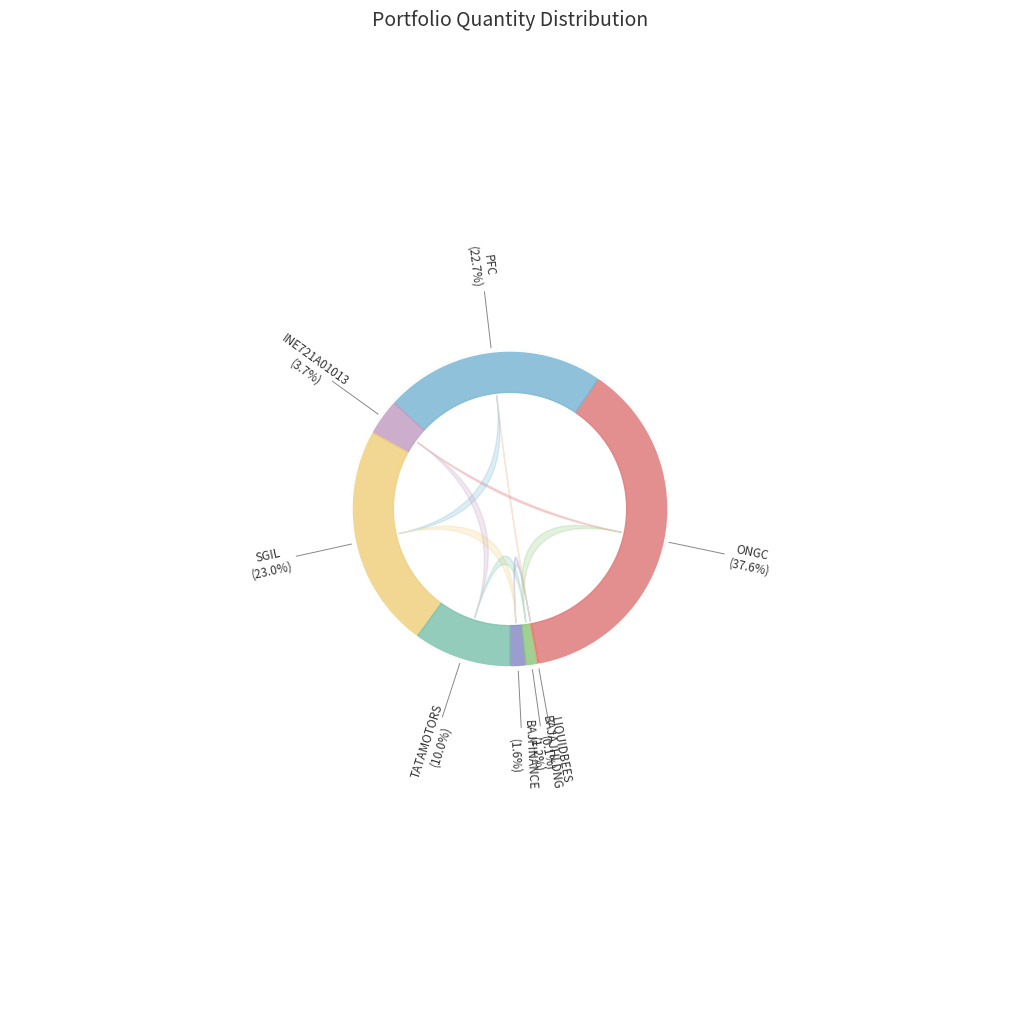

Is there any slice that represents more than half of the pie?

No